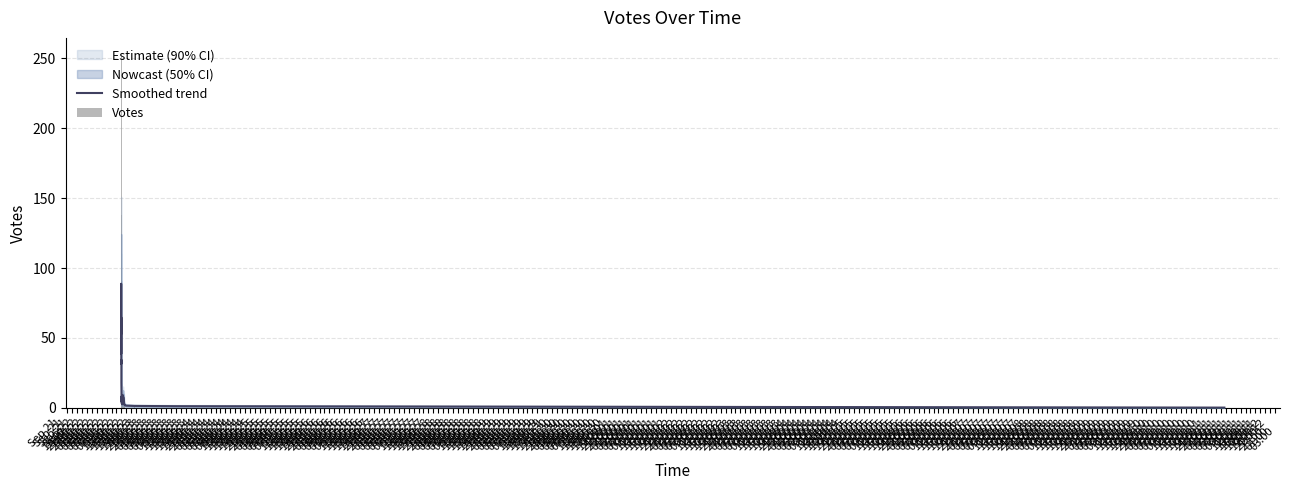

What is the sum of all Smoothed trend values?

651.8